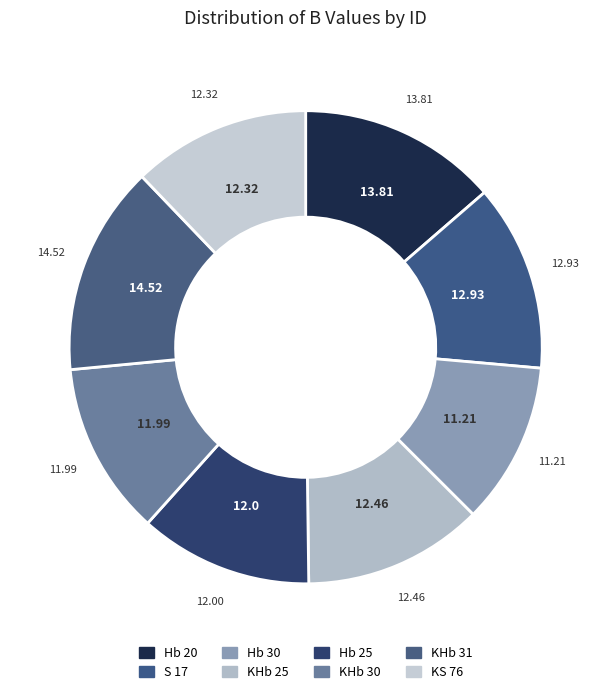

To the nearest percent, what portion does S 17 represent?

13%